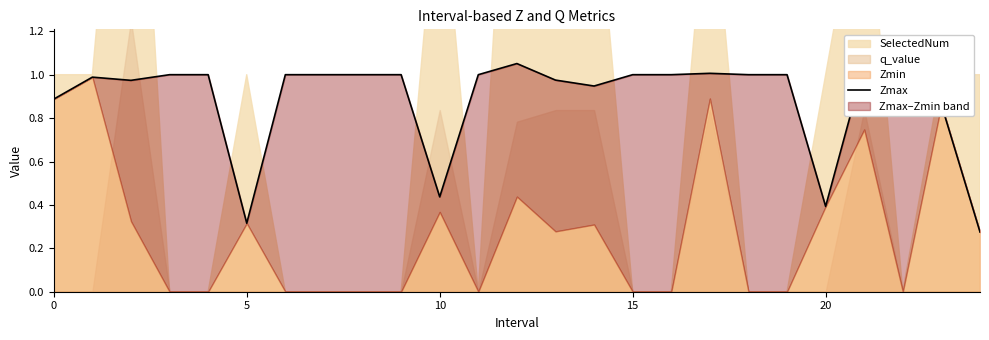

Reading left to right, list all the values displayed in this chart.

0.9	1.0	1.0	1.0	1.0	0.3	1.0	1.0	1.0	1.0	0.4	1.0	1.1	1.0	0.9	1.0	1.0	1.0	1.0	1.0	0.4	1.0	1.0	0.9	0.3